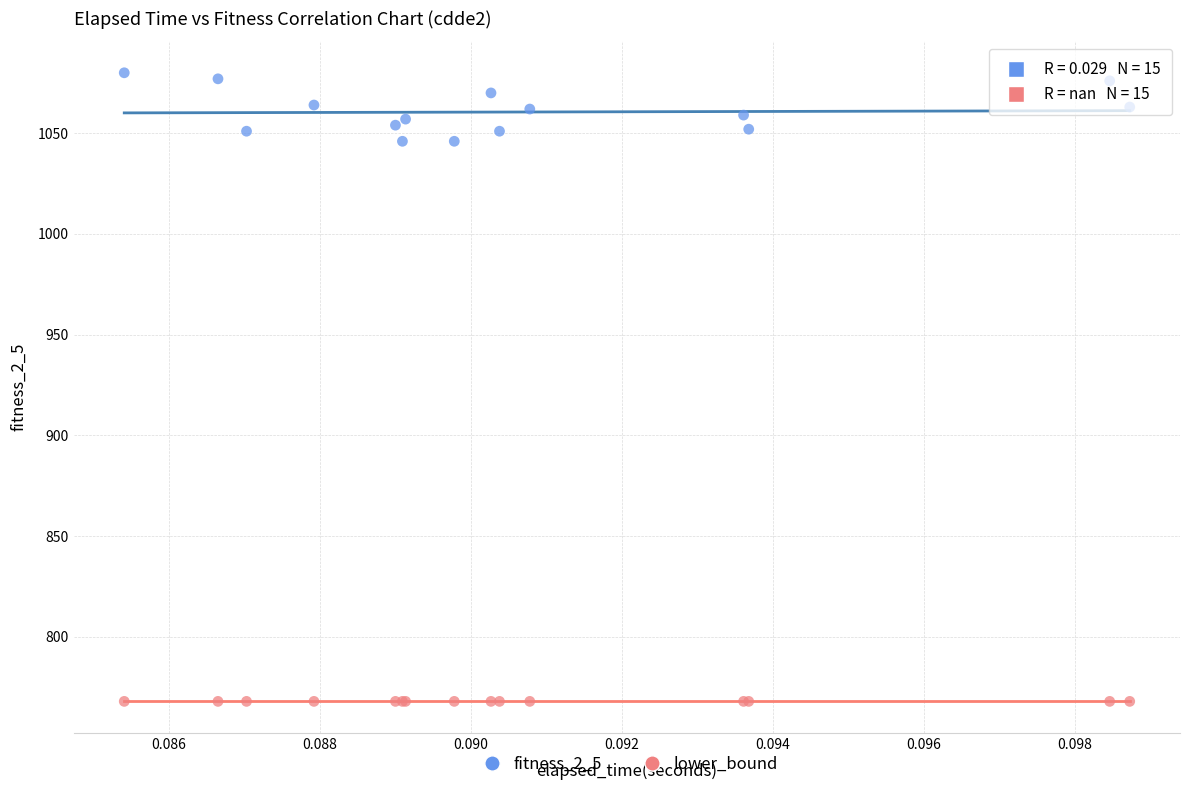

Which series contains the lowest Y value?

lower_bound